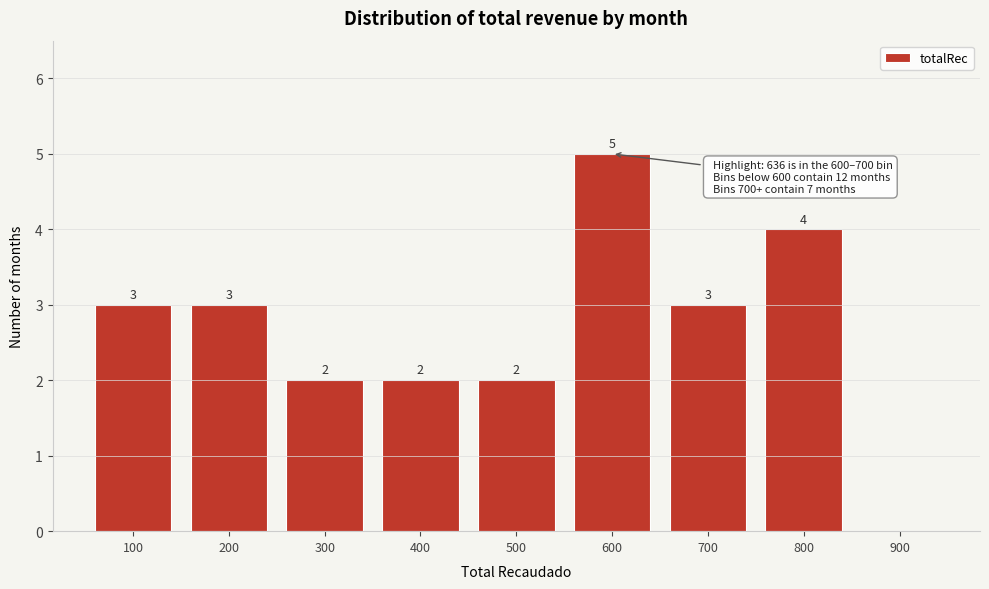

Reading left to right, extract all data points from this chart.

100=3	200=3	300=2	400=2	500=2	600=5	700=3	800=4	900=0